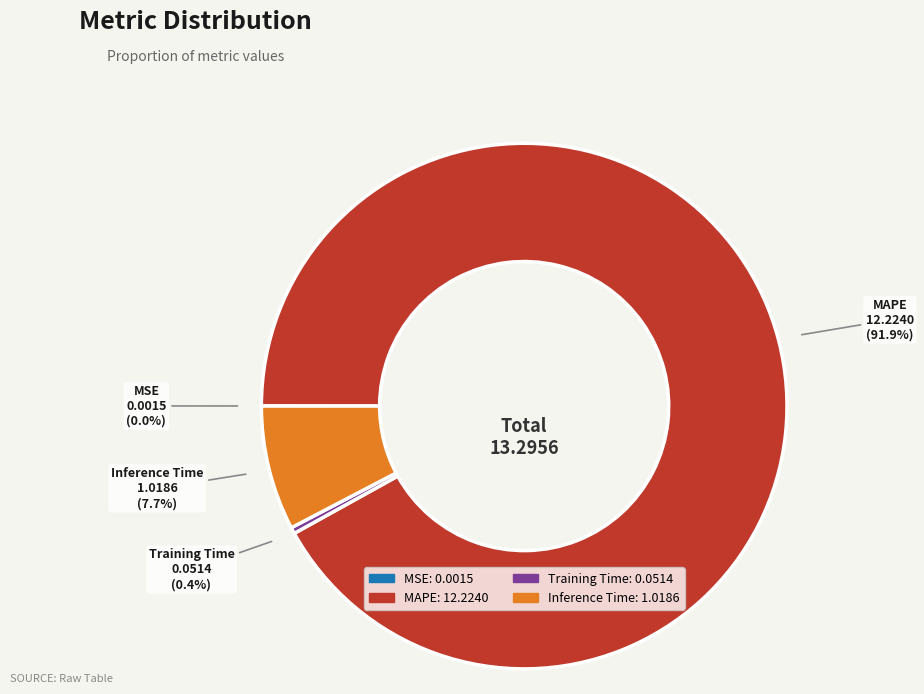

Which category accounts for the majority?

MAPE